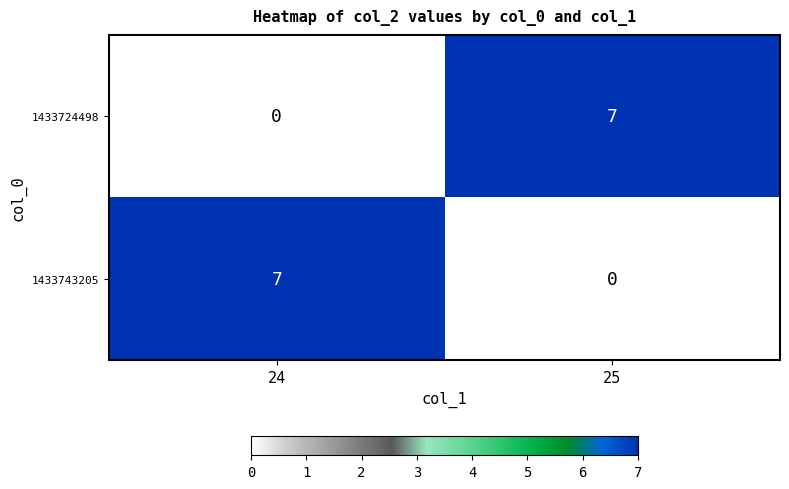

What is the total value across all series at 24?

7